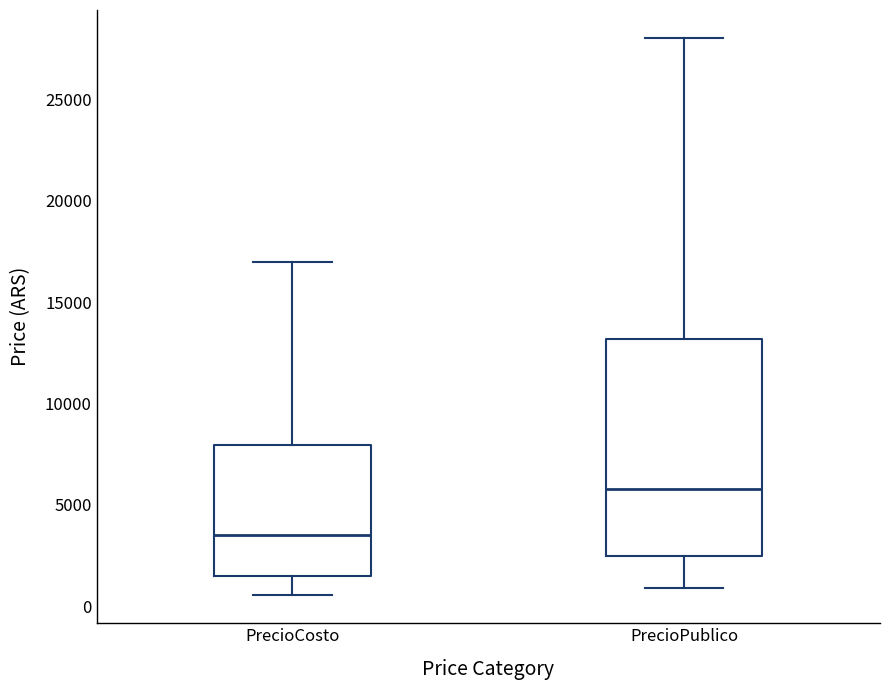

Reading left to right, transcribe this box plot: for each box, give where its median line is, the range the box spans, and where its two whiskers end, as read against the y-axis. The values are not printed on the chart, so give them approximately, as read against the axis.

PrecioCosto: median 3500, box 1500 to 8000, whiskers 500 to 17000
PrecioPublico: median 6000, box 2500 to 13000, whiskers 1000 to 28000